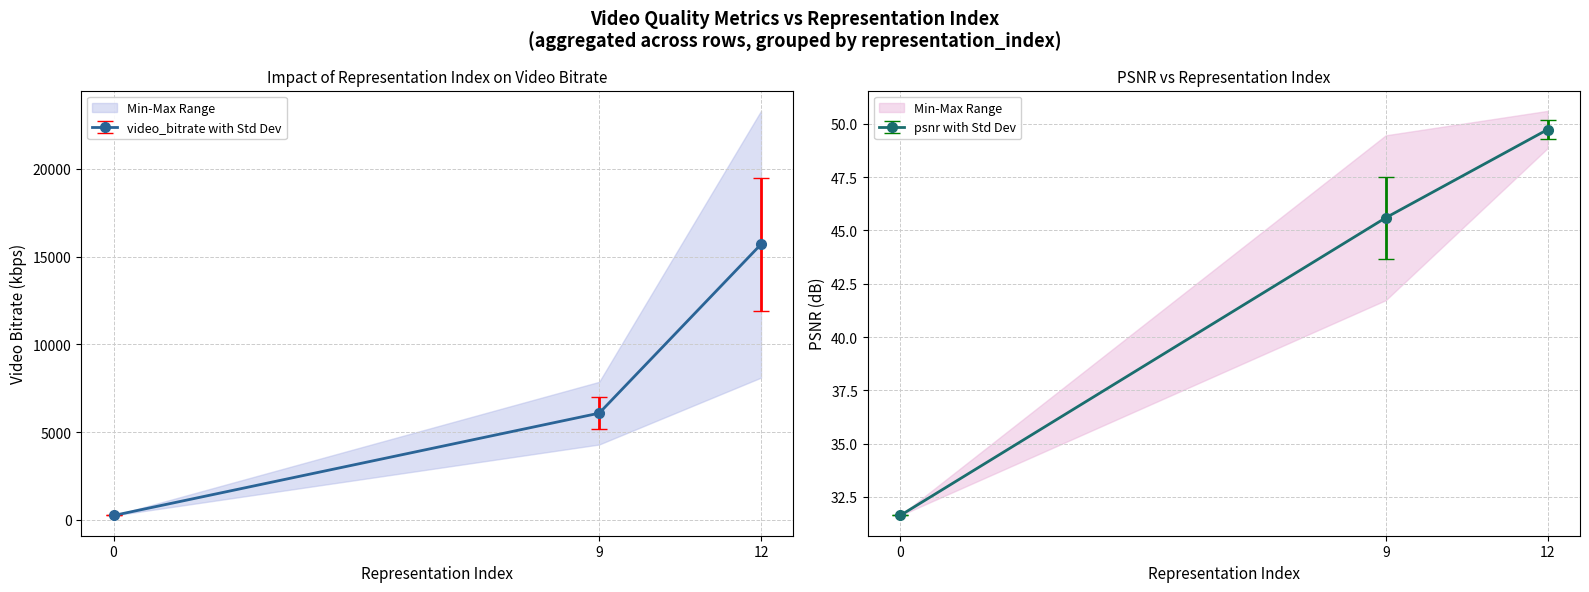

Rank the categories by video_bitrate with Std Dev value from highest to lowest.

12, 9, 0